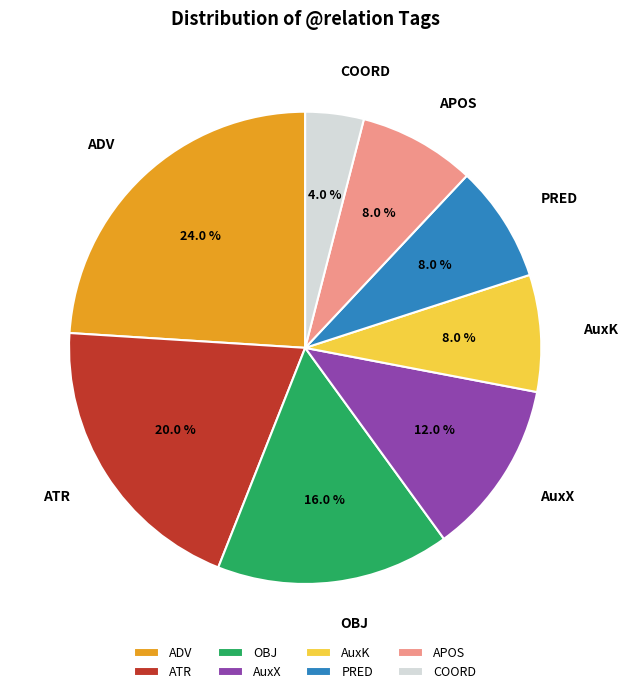

To the nearest percent, what is the difference between the APOS and OBJ slice percentages?

8%